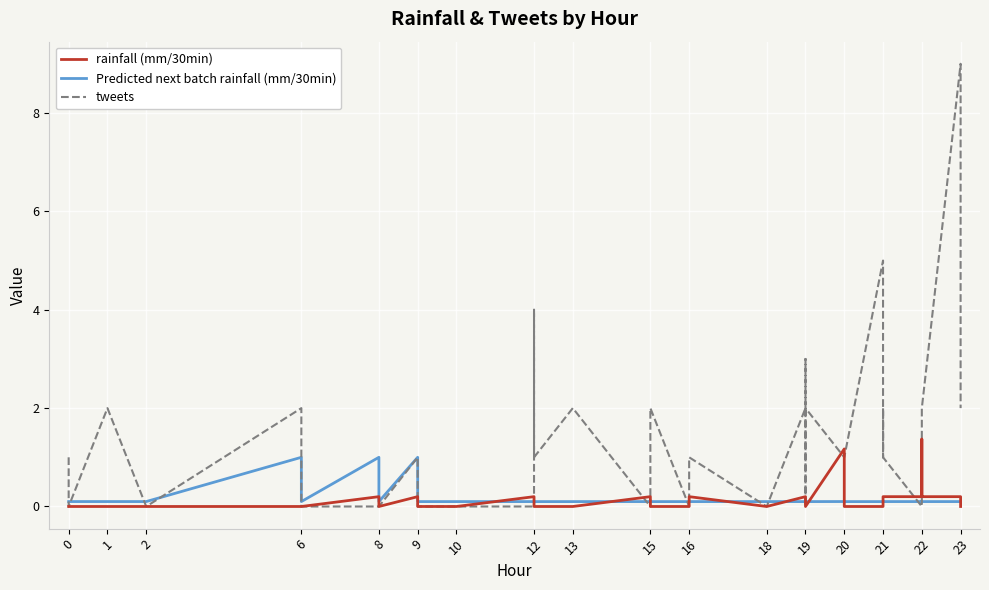

What is the difference between the maximum and minimum values in the tweets series?

9.0